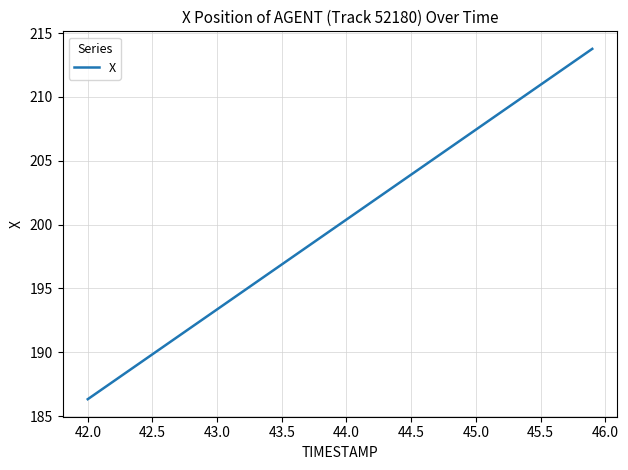

Is this an area chart (filled region under the line)?

No